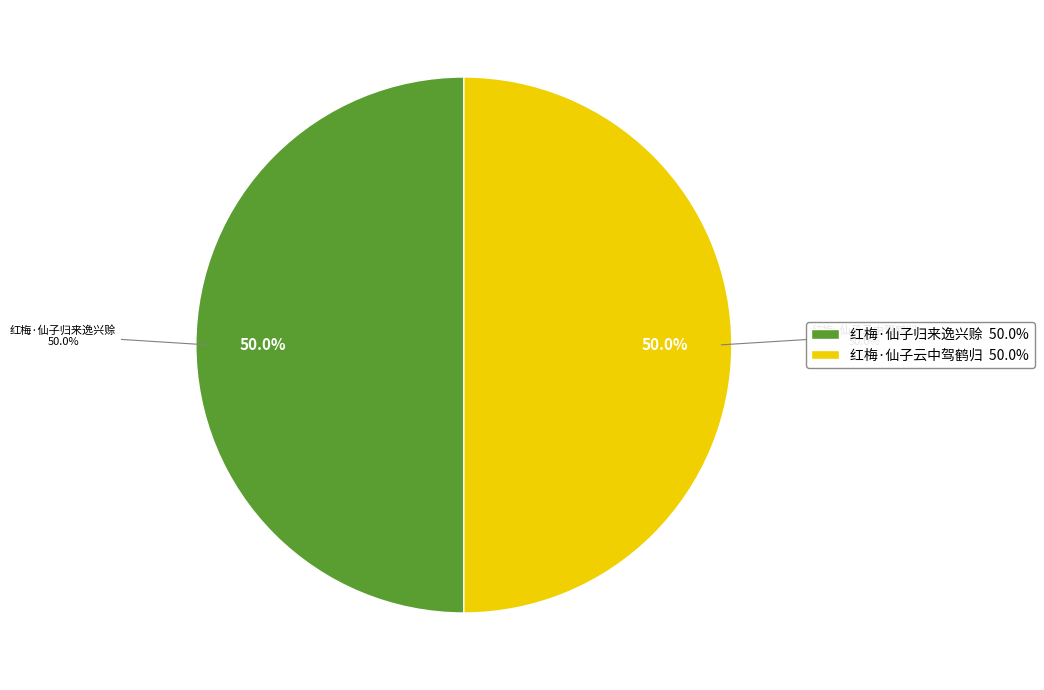

What is the majority slice?

红梅·仙子云中驾鹤归